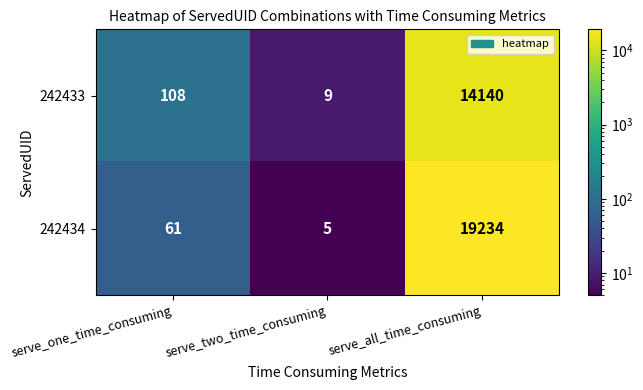

Rank the series by their maximum value, from lowest to highest.

242433, 242434